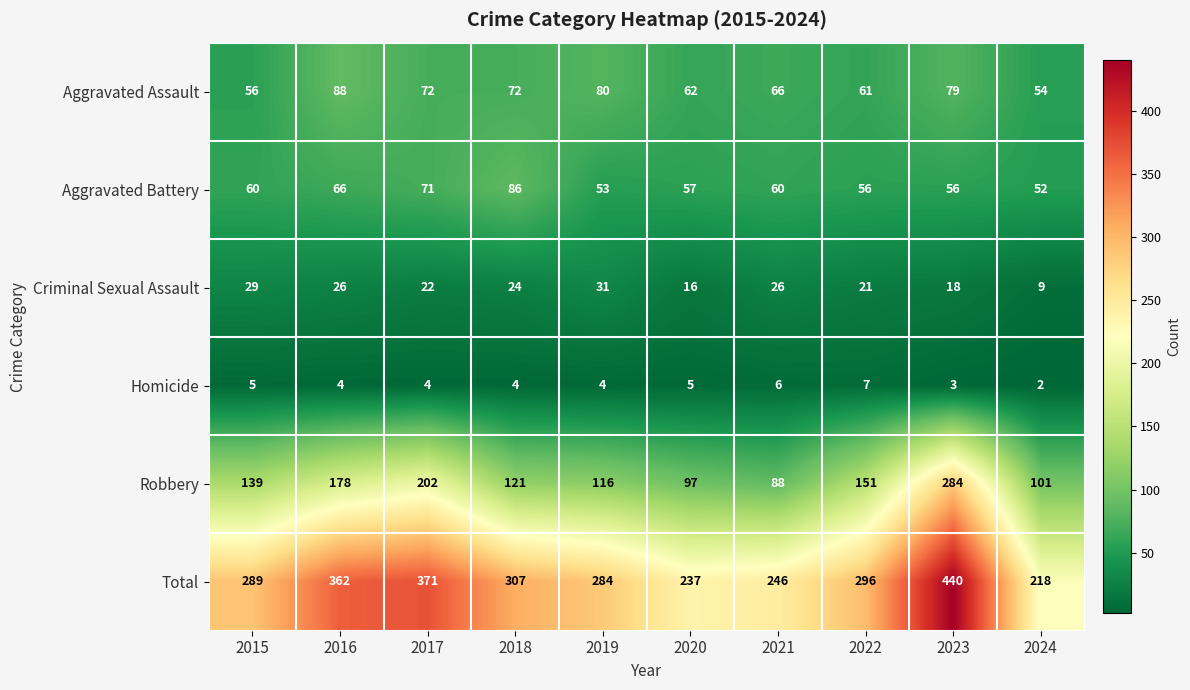

Is it true that Criminal Sexual Assault equals 24 at 2018?

True